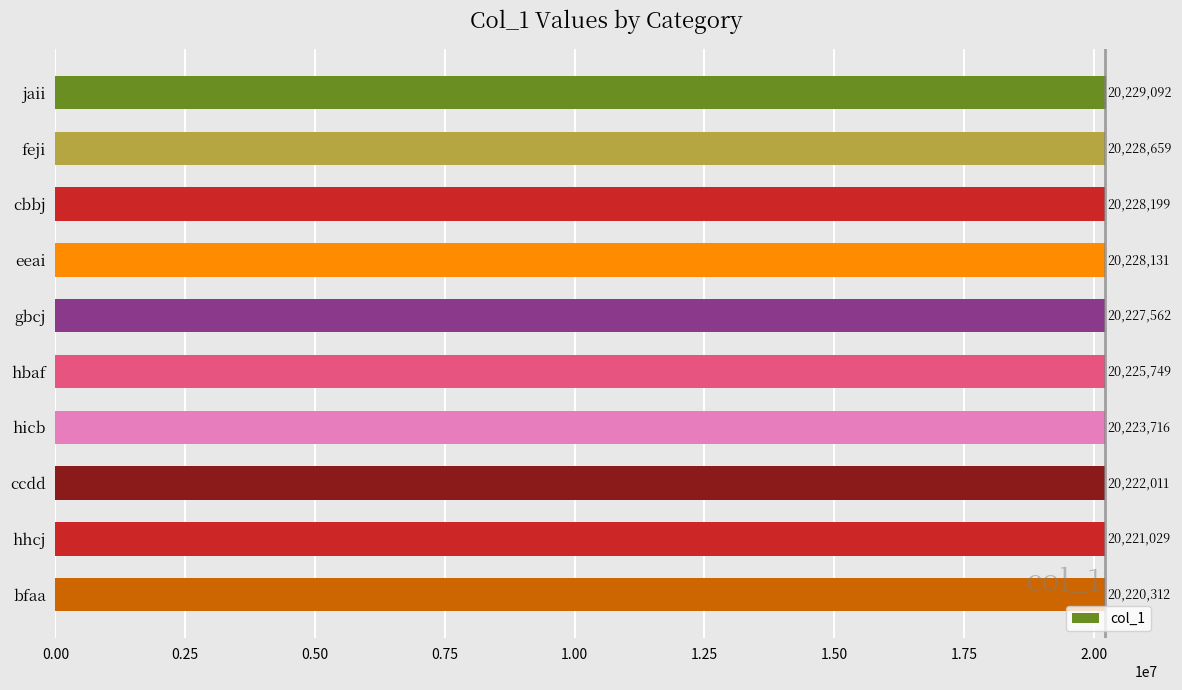

What is the minimum value shown in the chart?

20220312